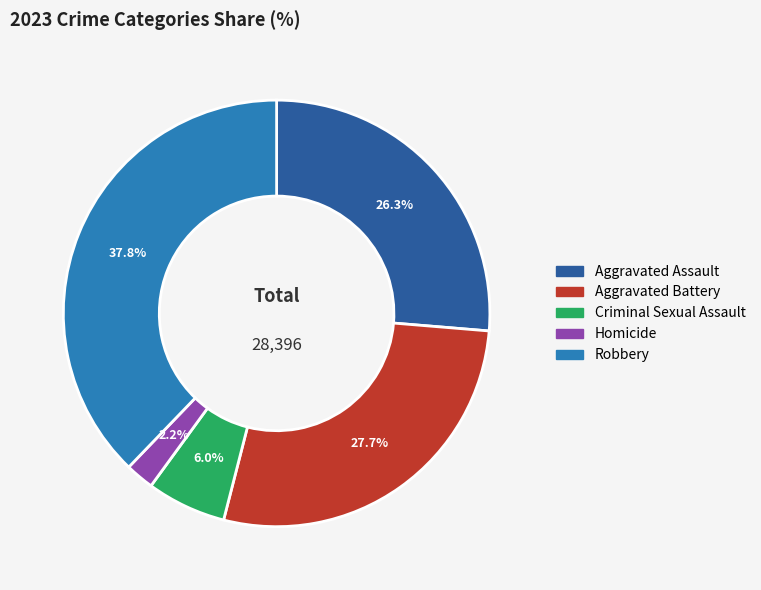

Does any single category account for the majority?

No